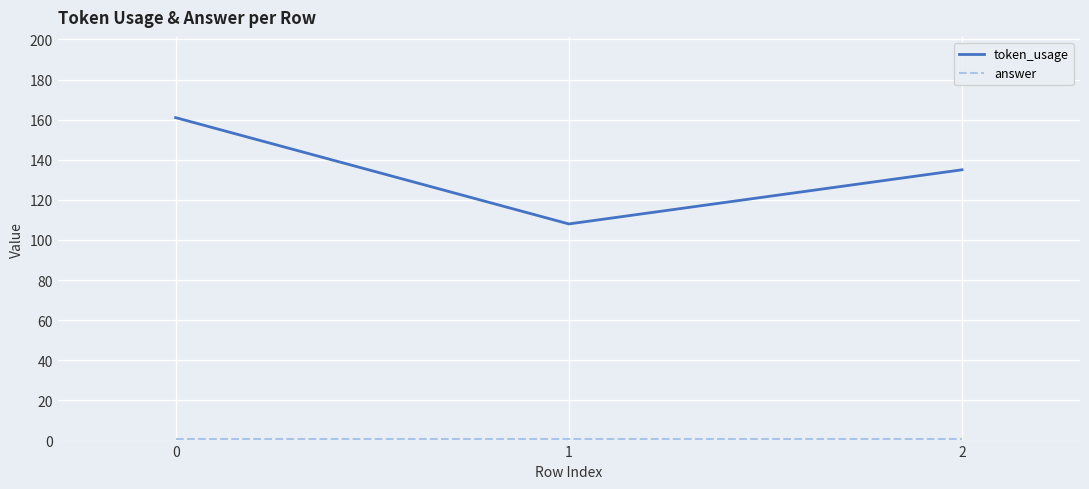

List the labels in order of token_usage value, largest first.

0, 2, 1